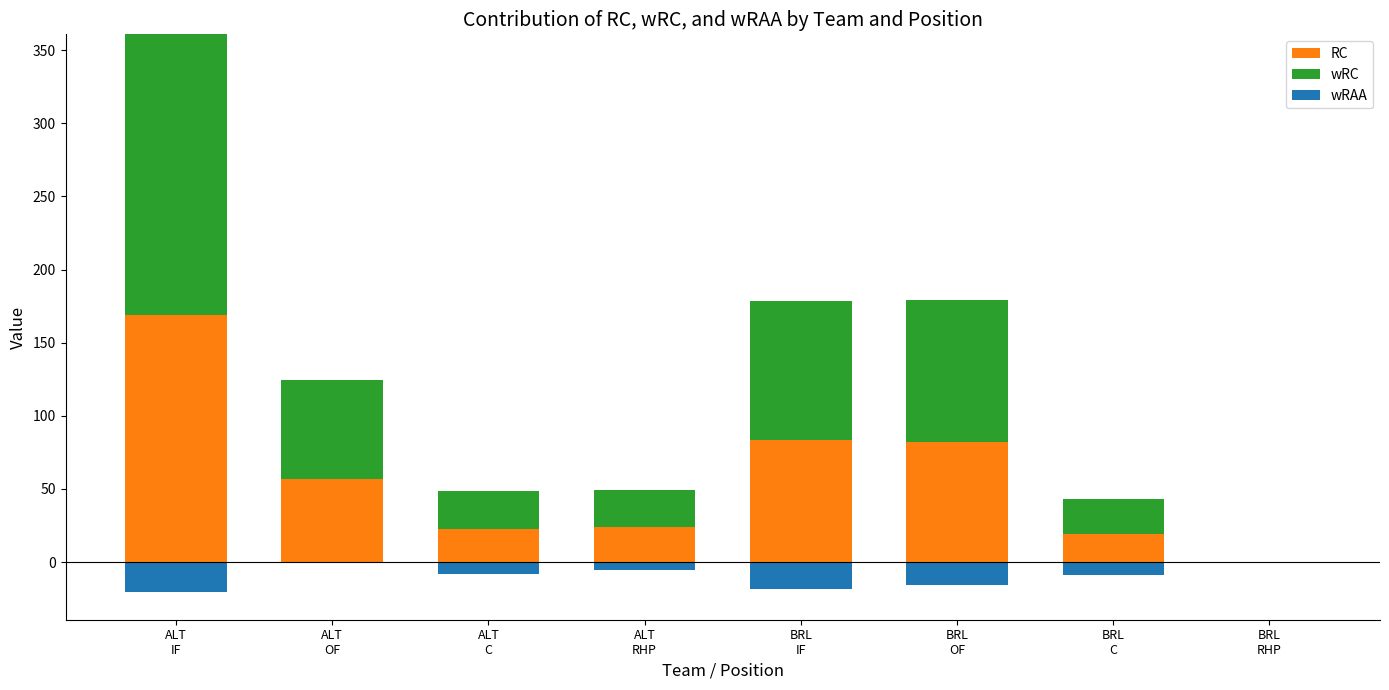

What is the difference between the maximum and minimum values in the wRC series?

192.2